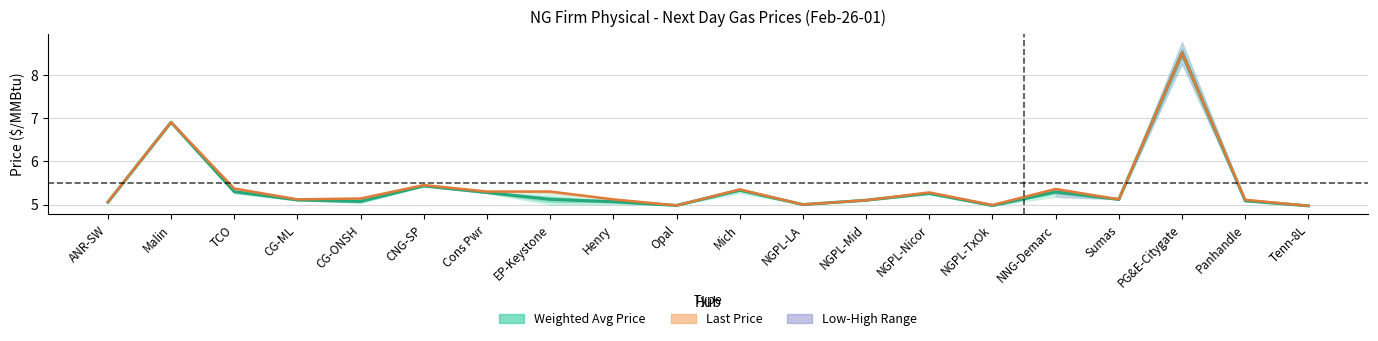

True or false: Last Price and Weighted Avg Price cross at least once.

False